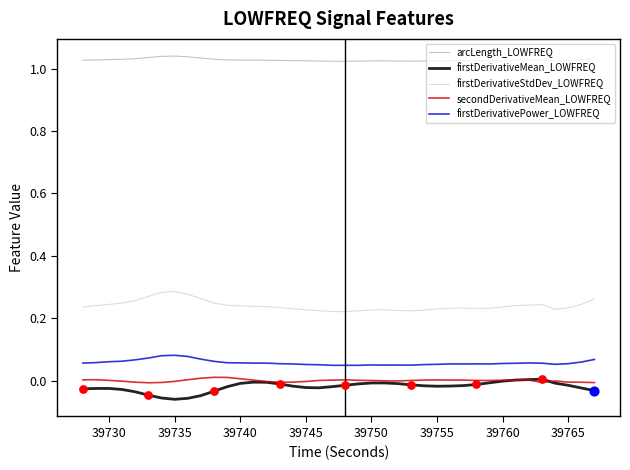

Which series has the largest total across all categories?

arcLength_LOWFREQ